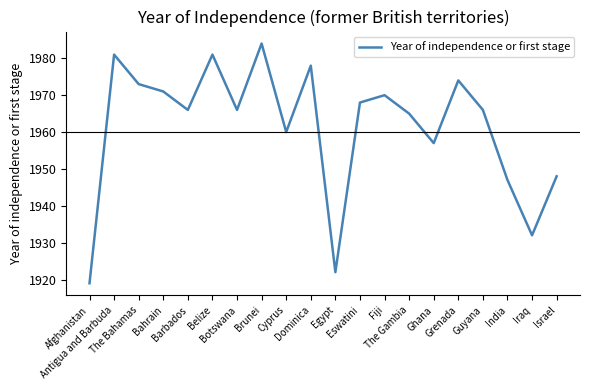

What is the average value?

1961